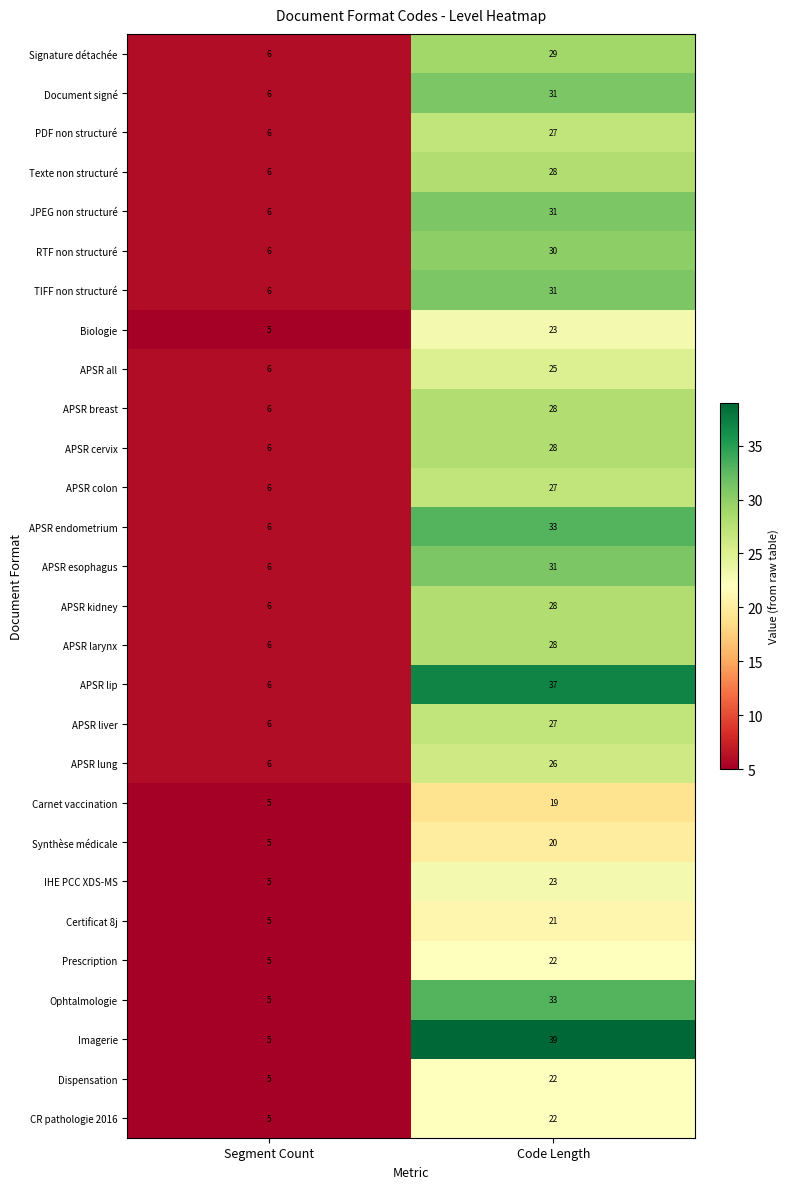

What is the average value of the APSR kidney series?

17